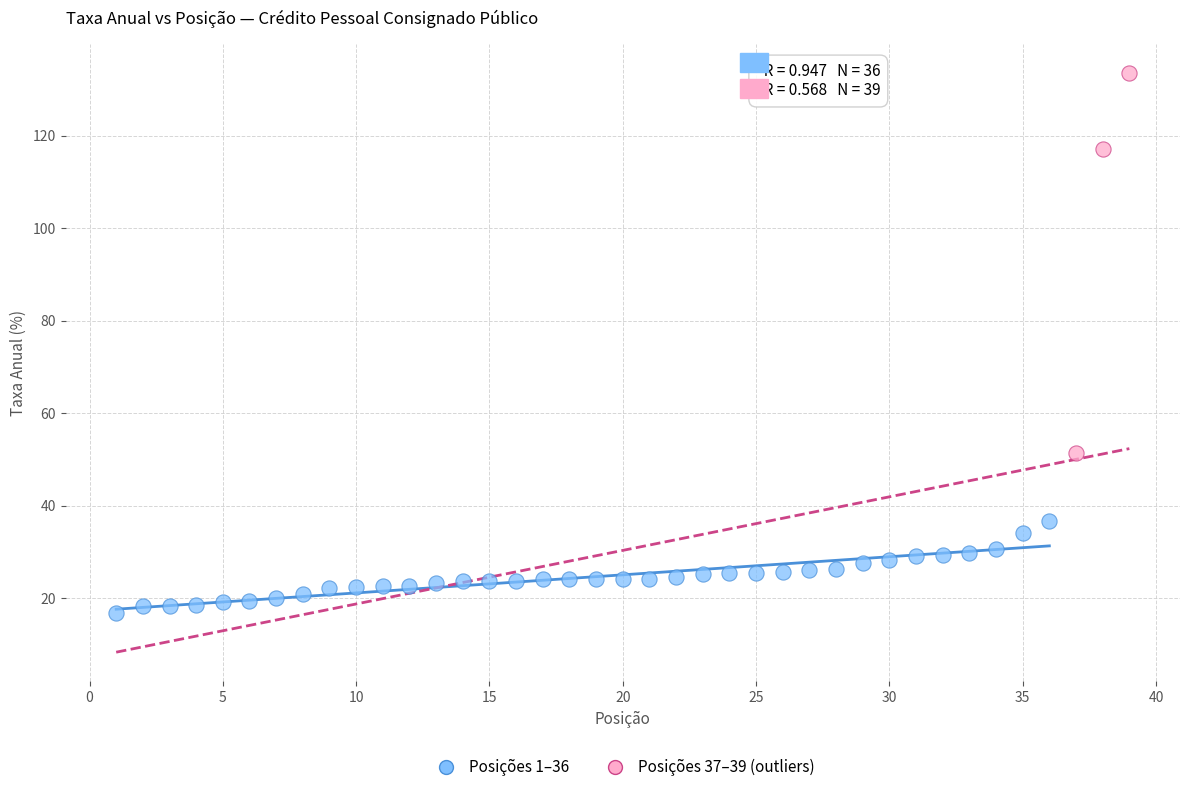

Which series reaches the minimum Y coordinate?

Posições 1–36